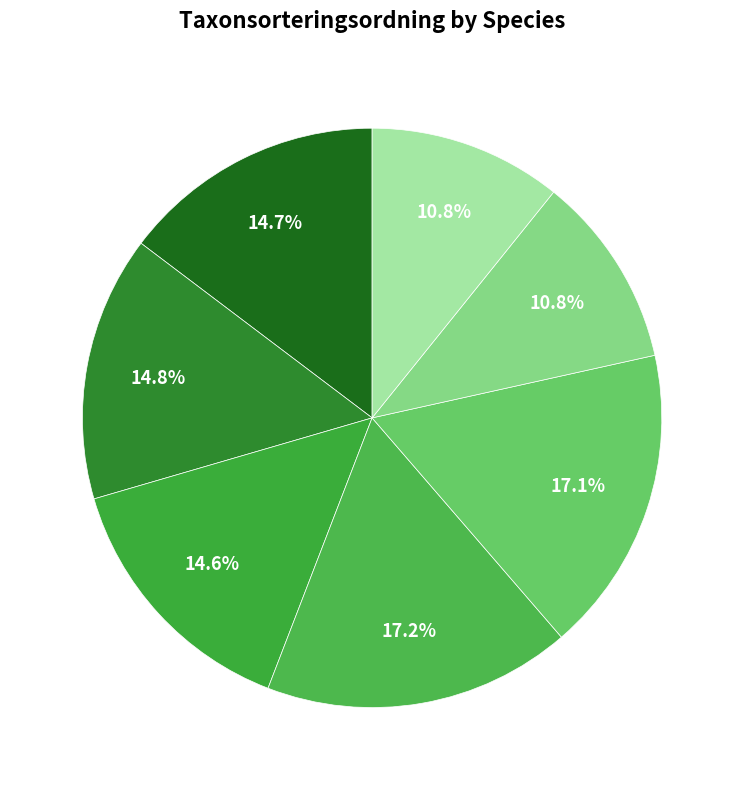

How many slices are in this pie chart?

7